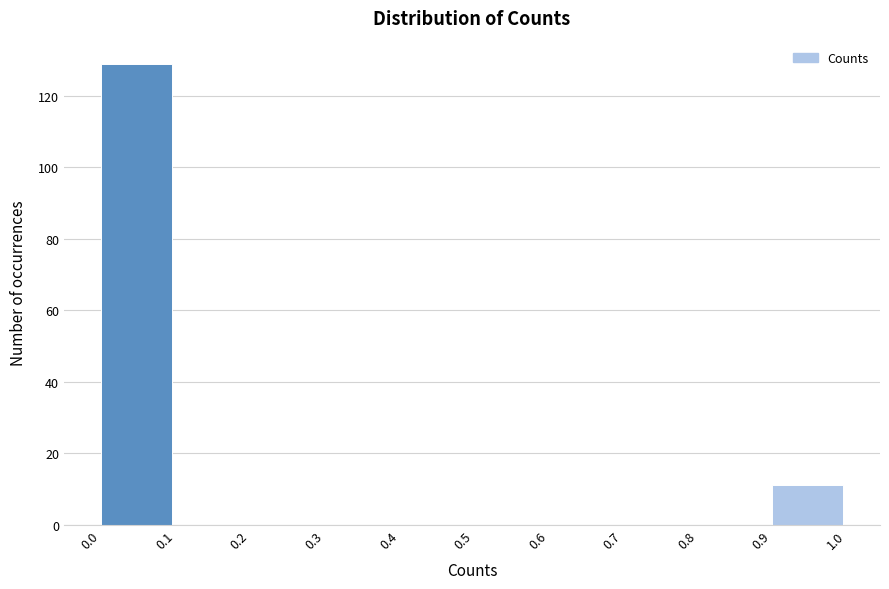

Reading left to right, transcribe this chart: for each bar, give the range it covers on the x-axis and its height. The values are not printed on the chart, so give them approximately, as read against the axis.

0.0 to 0.1: 130
0.1 to 0.2: 0
0.2 to 0.3: 0
0.3 to 0.4: 0
0.4 to 0.5: 0
0.5 to 0.6: 0
0.6 to 0.7: 0
0.7 to 0.8: 0
0.8 to 0.9: 0
0.9 to 1.0: 12